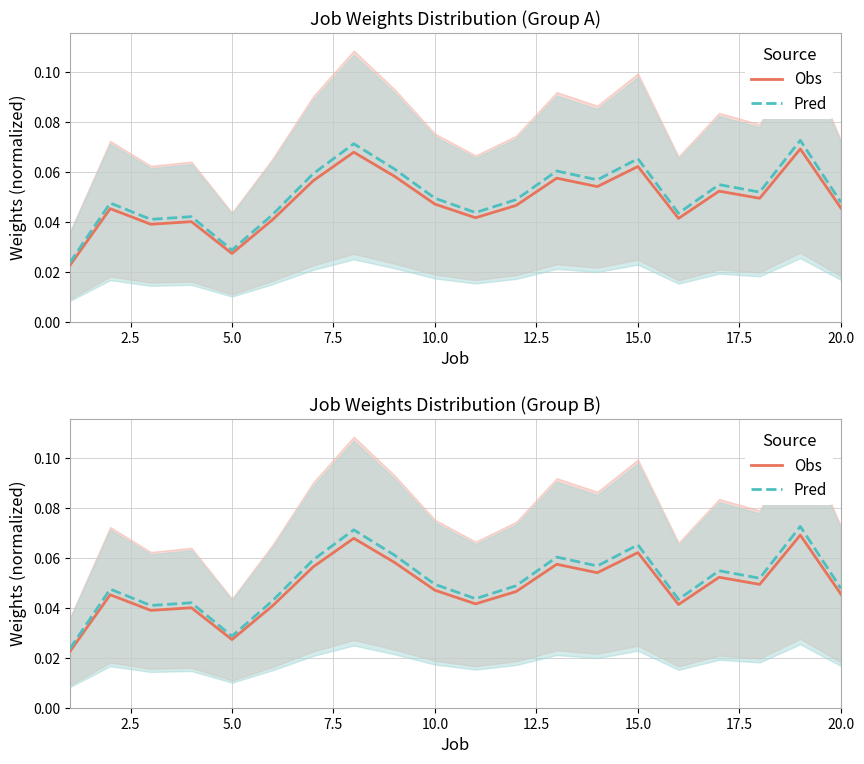

At how many categories does at least one series exceed 0?

20